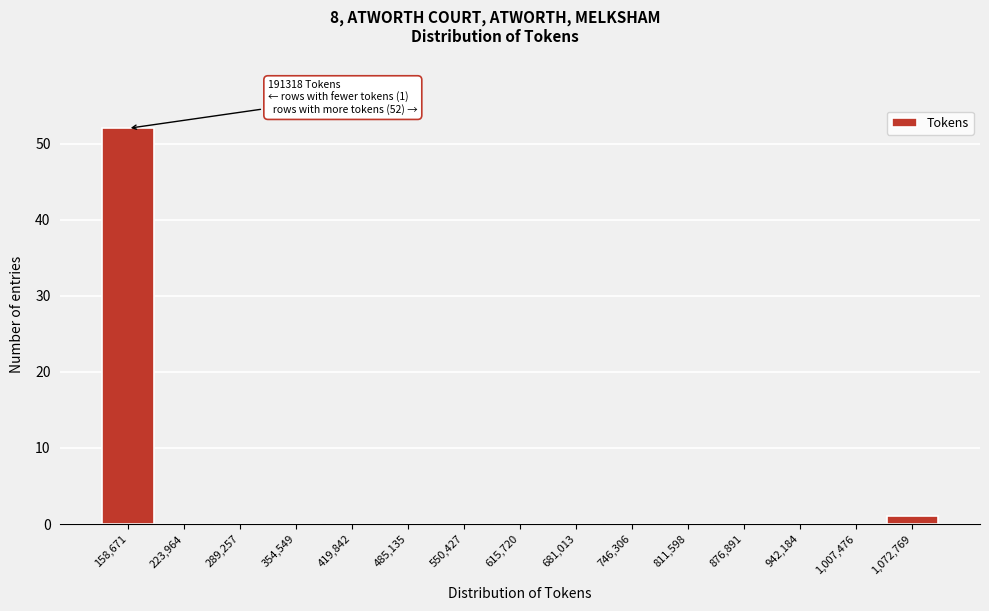

Reading left to right, transcribe all the data shown in this chart.

158,671=52	223,964=0	289,257=0	354,549=0	419,842=0	485,135=0	550,427=0	615,720=0	681,013=0	746,306=0	811,598=0	876,891=0	942,184=0	1,007,476=0	1,072,769=1